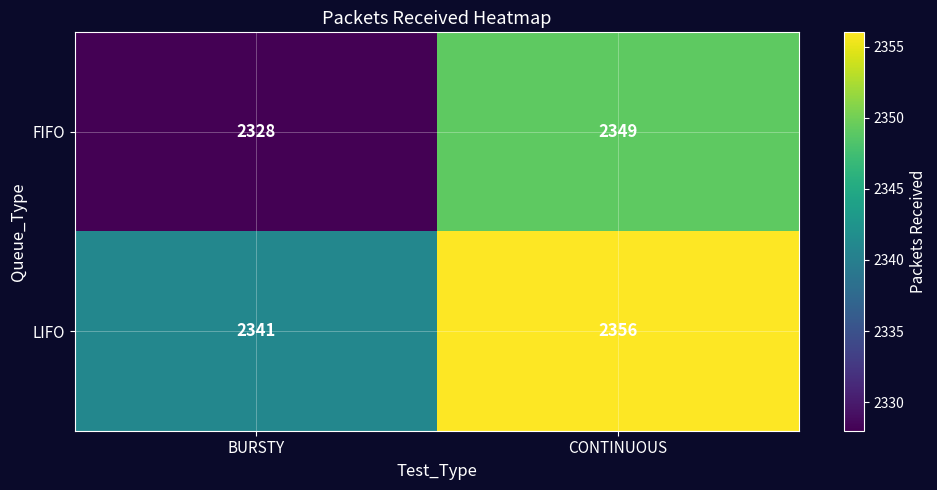

What is the sum of the FIFO values at BURSTY and CONTINUOUS?

4677